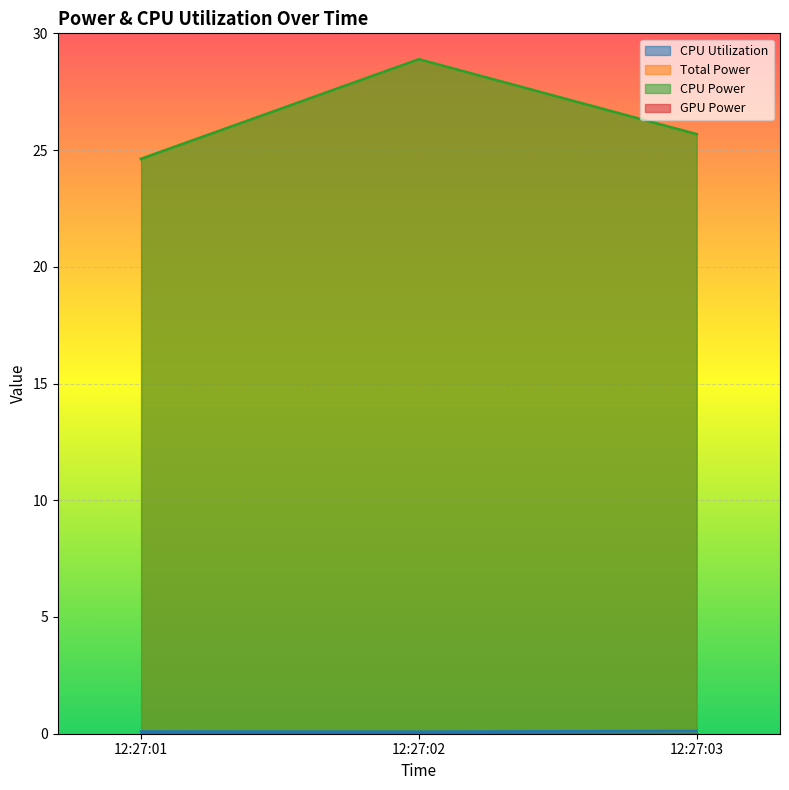

Reading right to left, list all the values displayed in this chart.

CPU Utilization: 0.1	0.1	0.1
Total Power: 25.7	28.9	24.6
CPU Power: 25.7	28.9	24.6